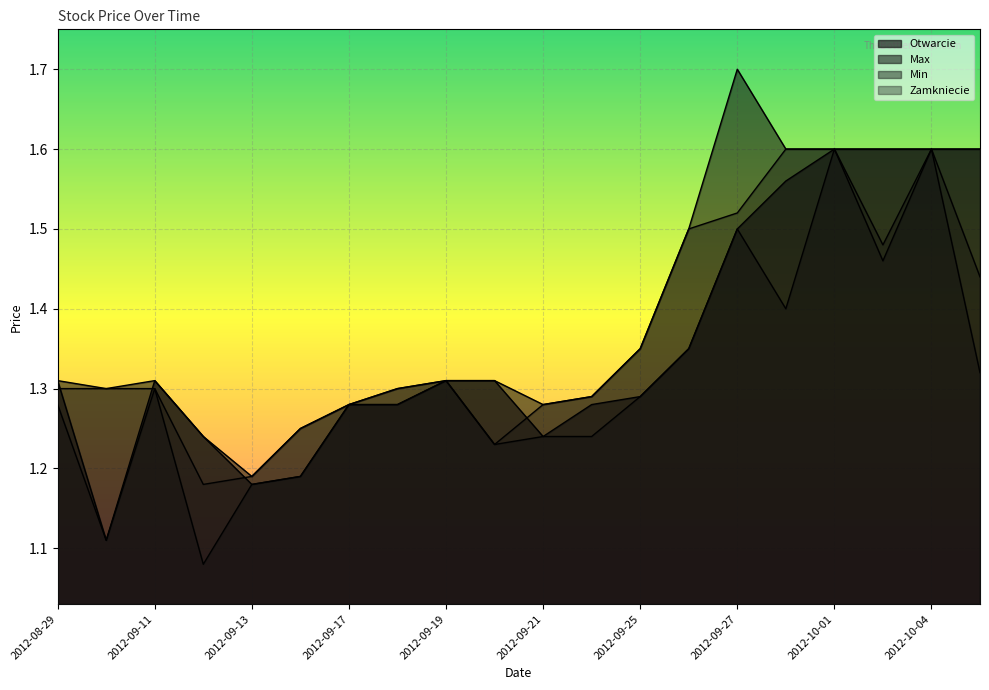

What position from the right is 2012-10-05?

1